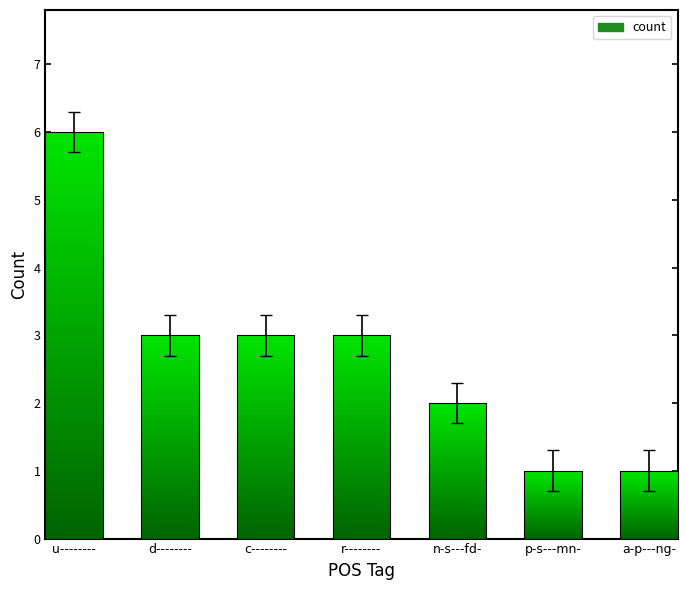

At which label does the data first exceed 3?

u--------